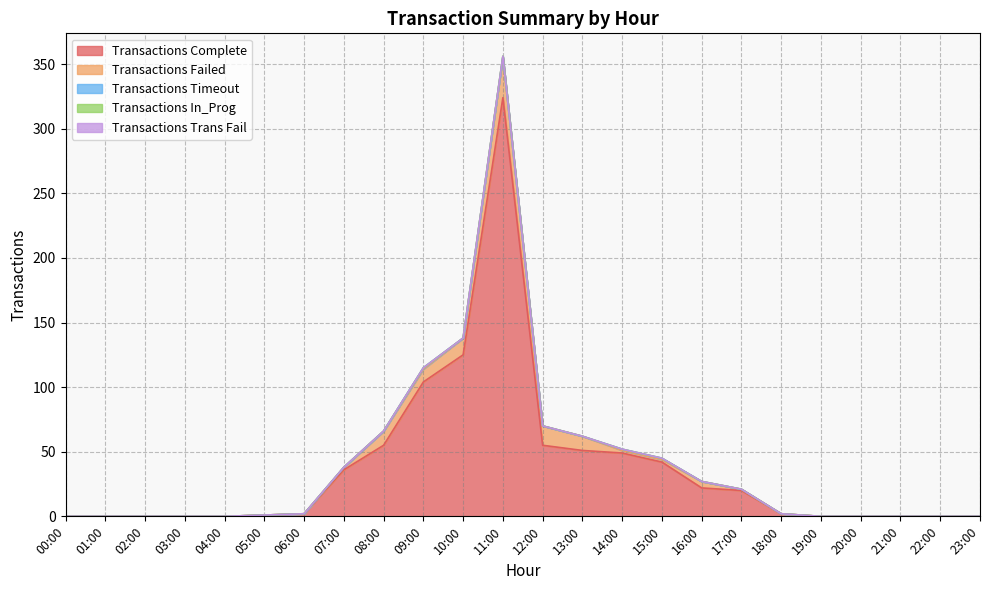

At which category is the sum across all series the highest?

11:00